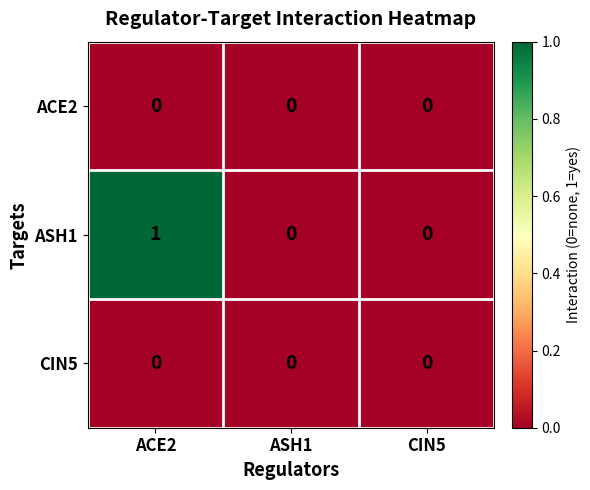

Which series has the largest range (max minus min)?

ASH1